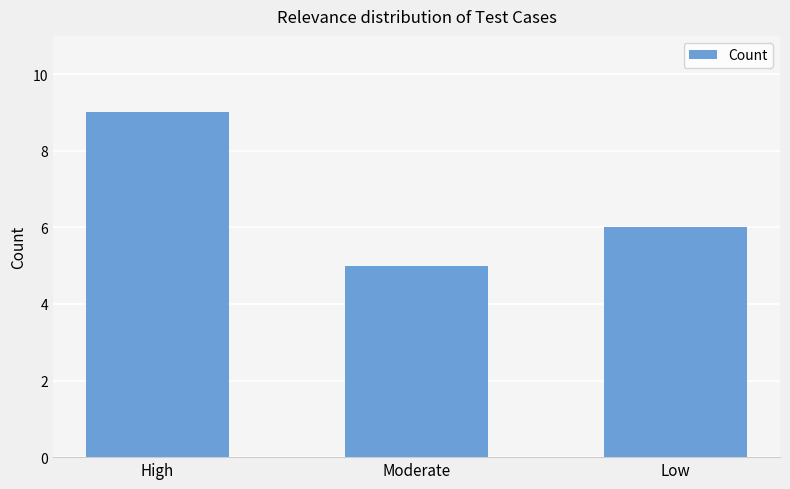

Which label corresponds to the smallest value in the chart?

Moderate